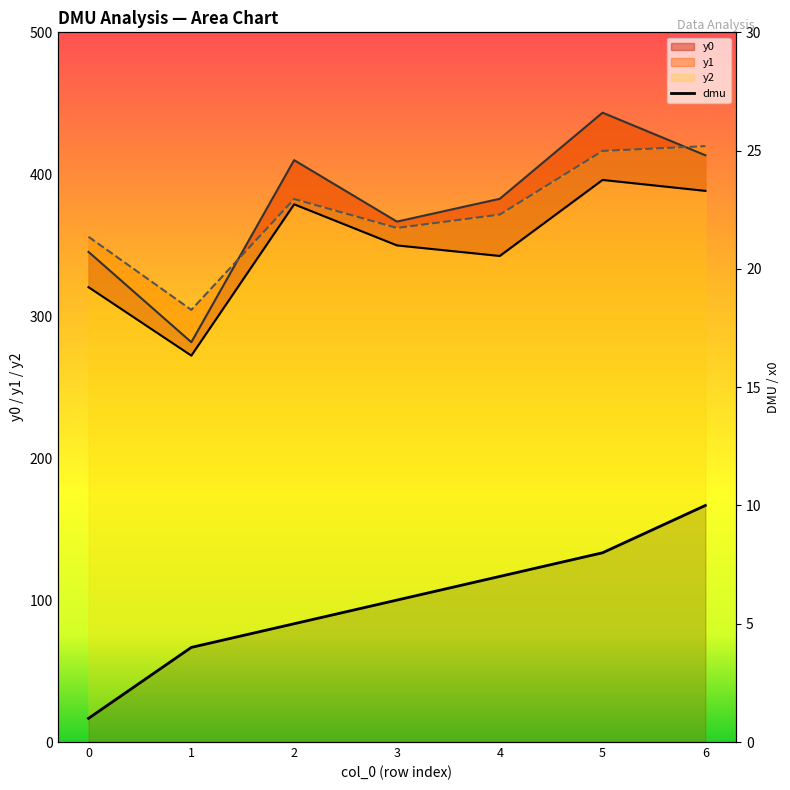

What value does the dmu series have at 4?

7.0